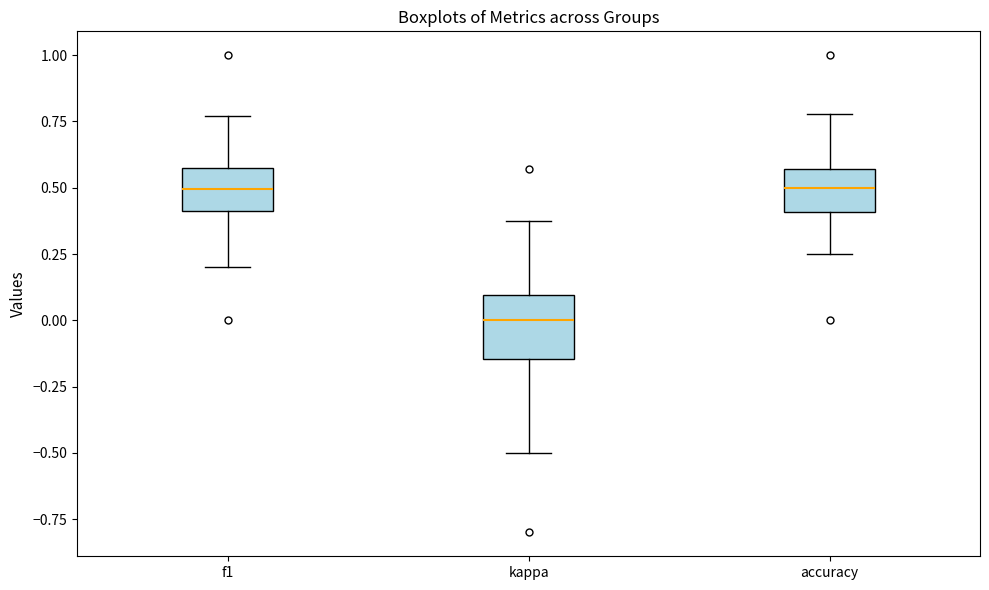

Reading left to right, read every box against the y-axis: the position of its median line, the range the box covers, and the ends of its whiskers. The values are not printed on the chart, so give them approximately, as read against the axis.

f1: median 0.50, box 0.40 to 0.55, whiskers 0.20 to 0.75
kappa: median 0.00, box -0.15 to 0.10, whiskers -0.50 to 0.40
accuracy: median 0.50, box 0.40 to 0.55, whiskers 0.25 to 0.80